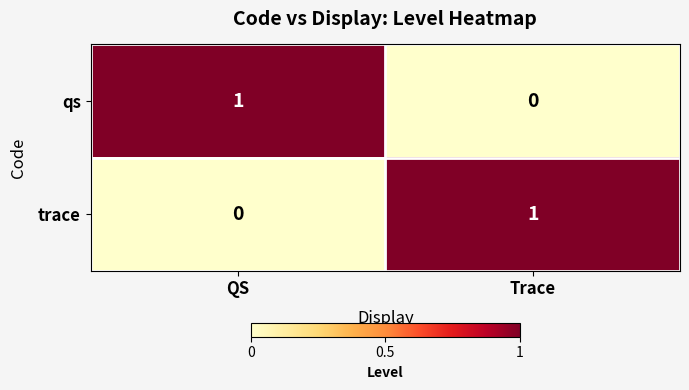

Is the value of trace at QS greater than the value of qs at QS?

No